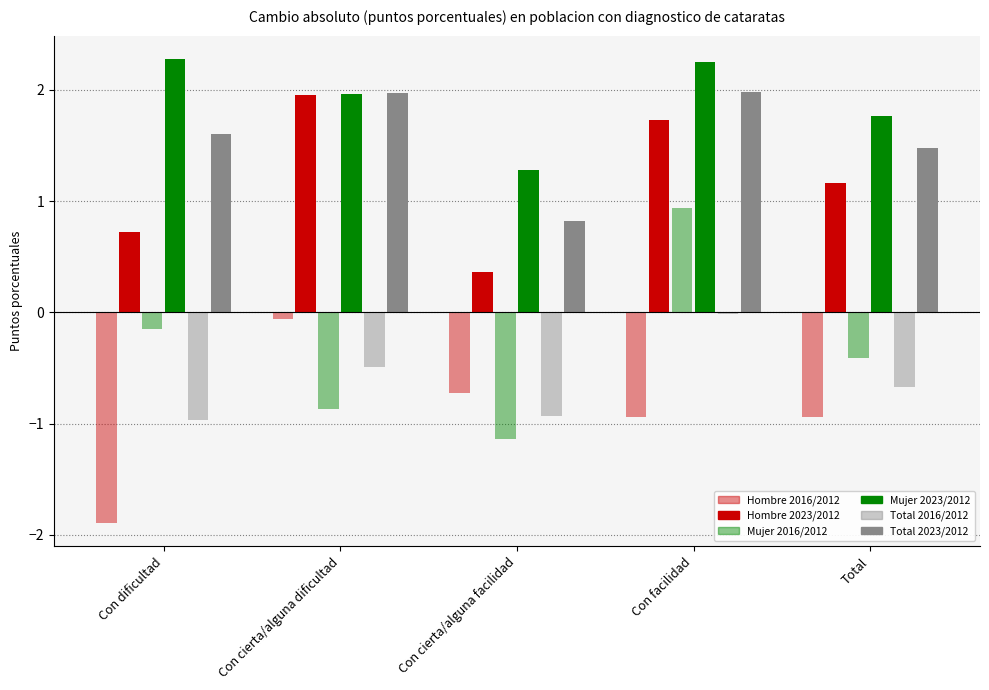

What is the label of the 2nd bar from the right?

Con facilidad